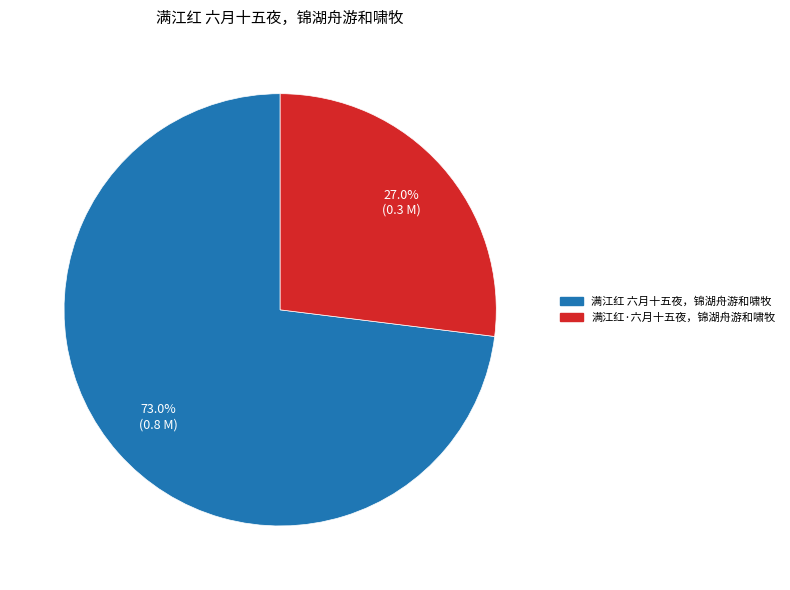

To the nearest percent, what percentage of the pie is 满江红 六月十五夜，锦湖舟游和啸牧?

73%